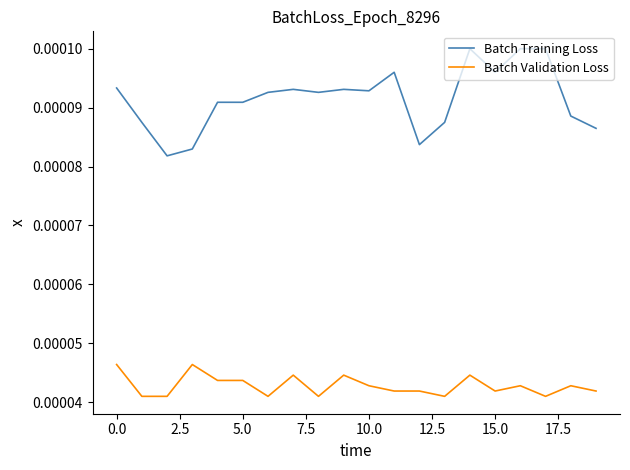

True or false: Batch Training Loss and Batch Validation Loss intersect in this chart.

False